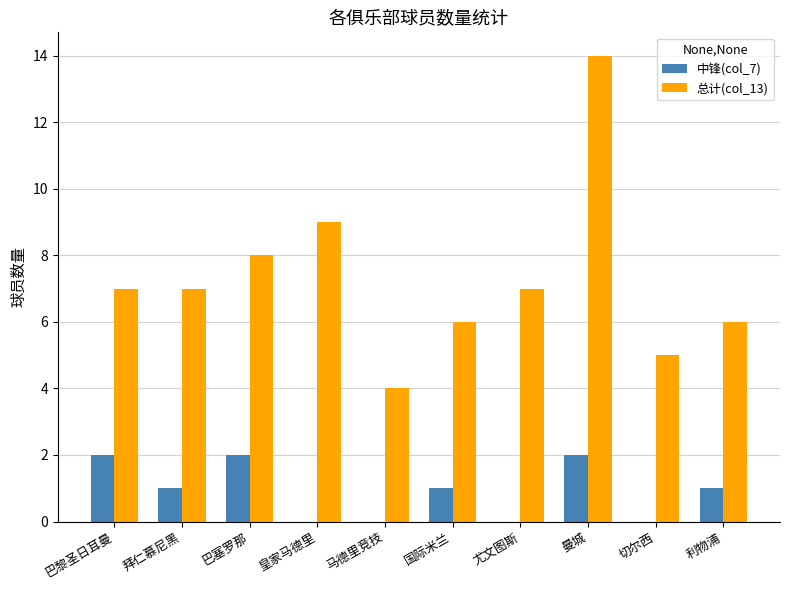

What are all the series names shown in the legend?

中锋(col_7), 总计(col_13)